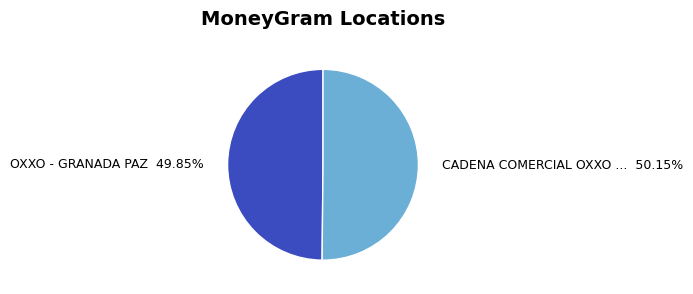

Does any single category account for the majority?

Yes